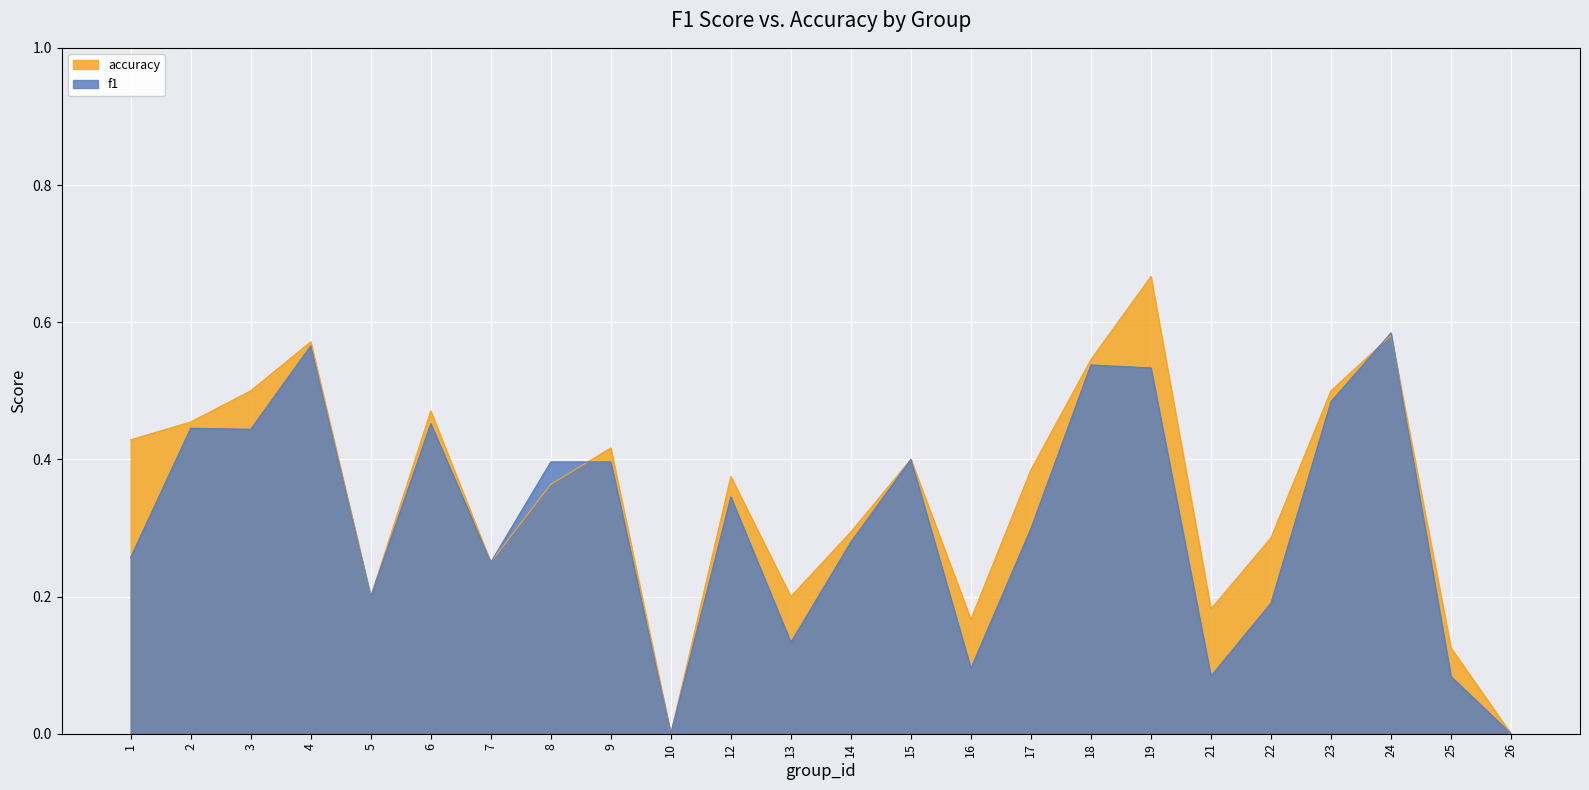

The value of f1 at 15 is 0.2. True or false?

False